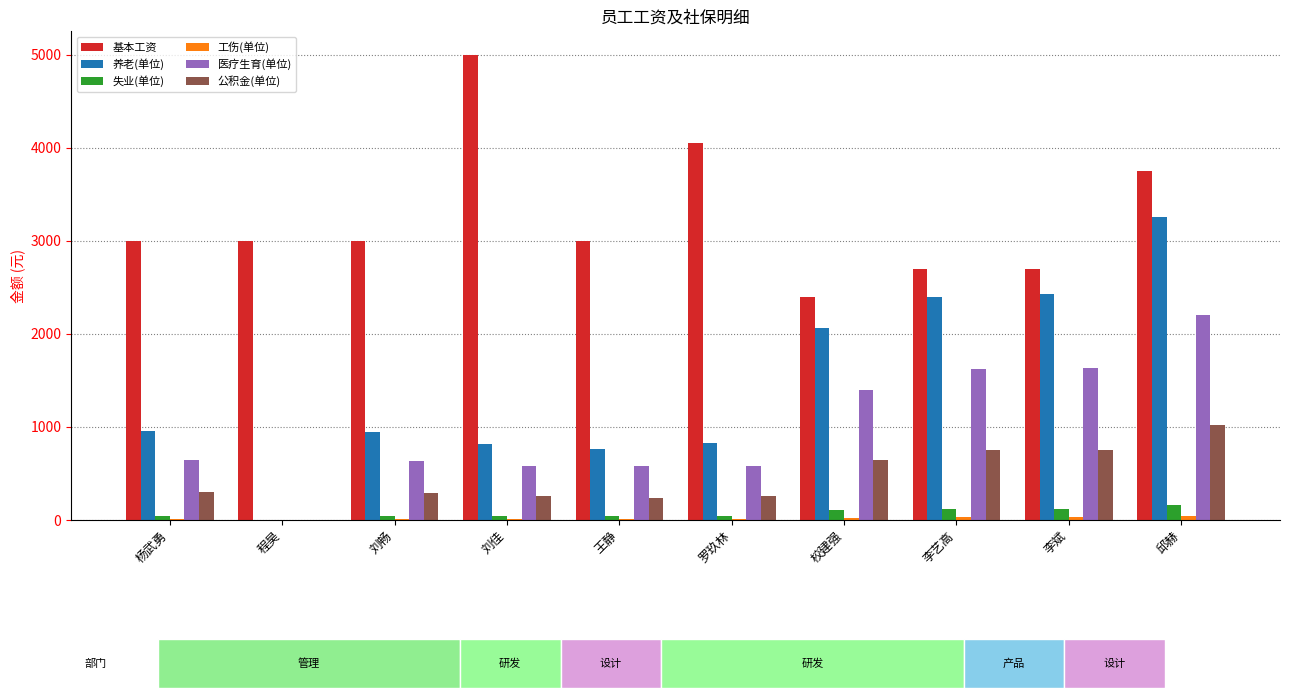

Is the value of 公积金(单位) at 李斌 greater than the value of 基本工资 at 刘畅?

No